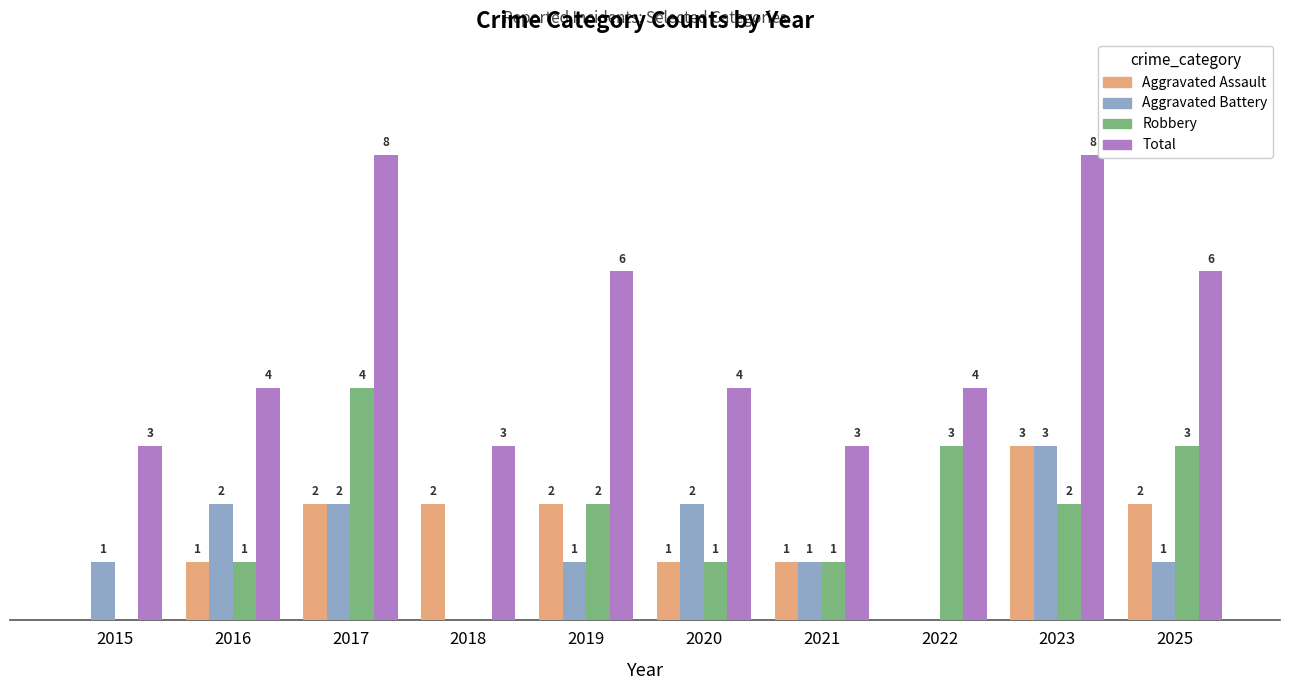

Between 2016 and 2018, which series saw the biggest shift?

Aggravated Battery